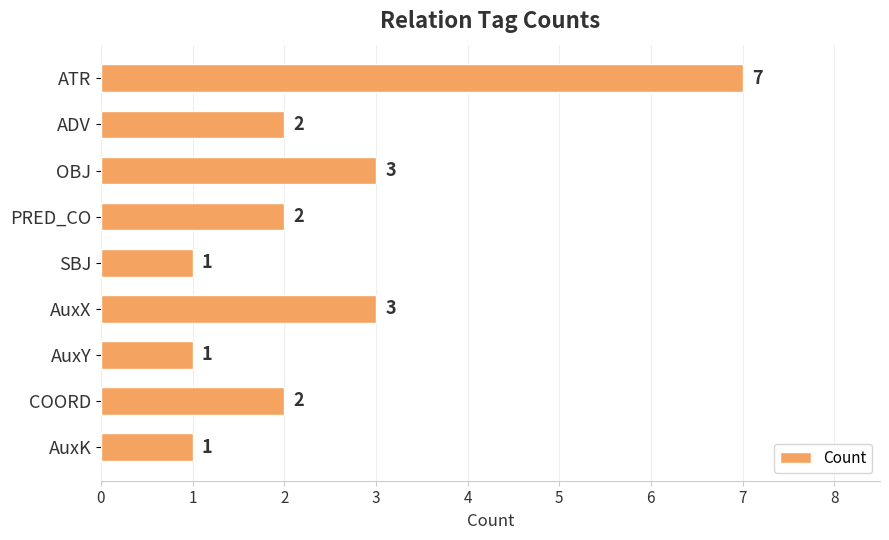

Reading top to bottom, transcribe all the data shown in this chart.

7	2	3	2	1	3	1	2	1